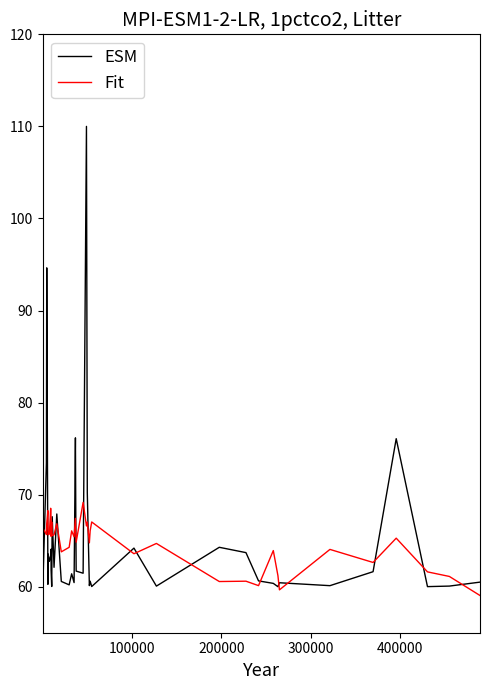

In ESM, how many points are higher than both neighbors (excluding endpoints)?

13